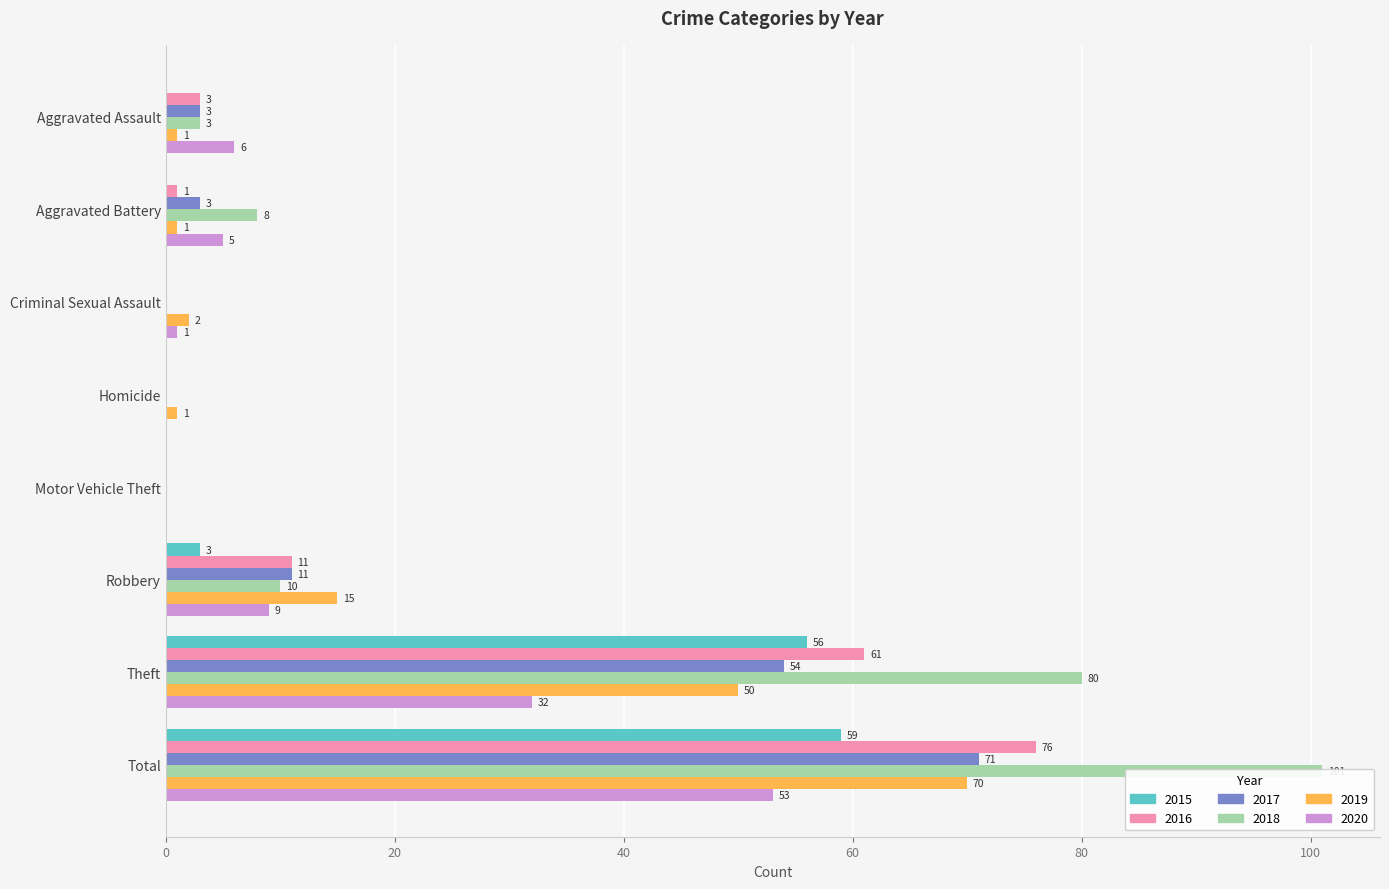

What value does the 2020 series have at Criminal Sexual Assault?

1